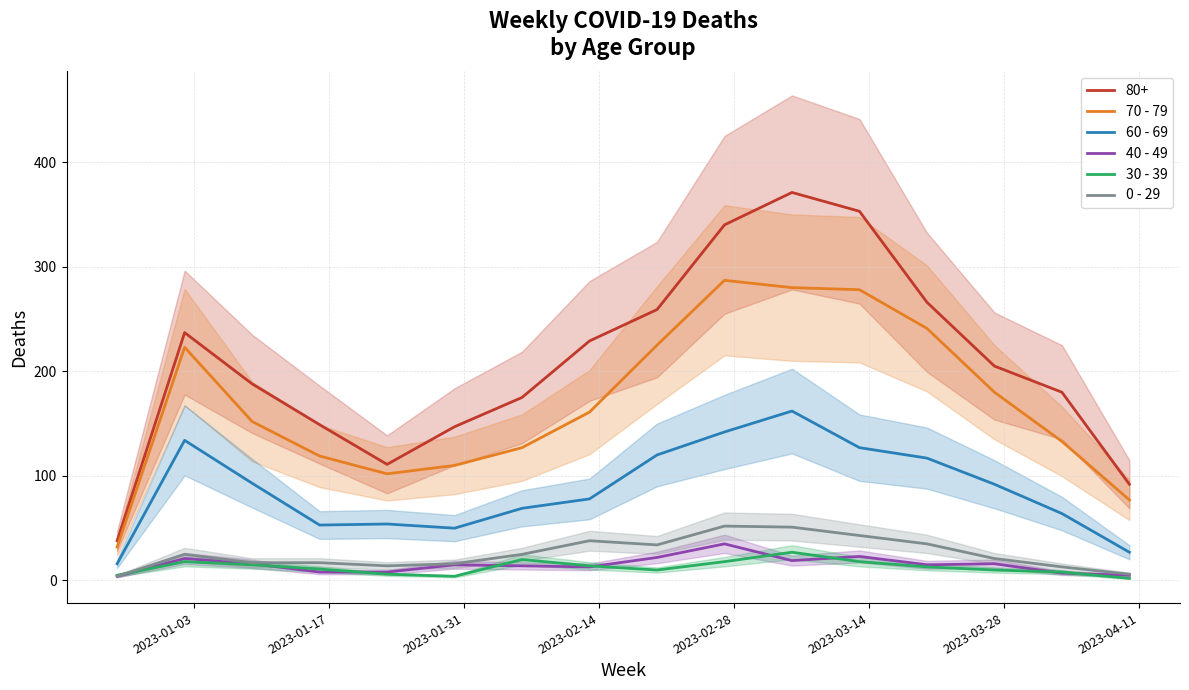

Which series has the largest total across all categories?

70 - 79